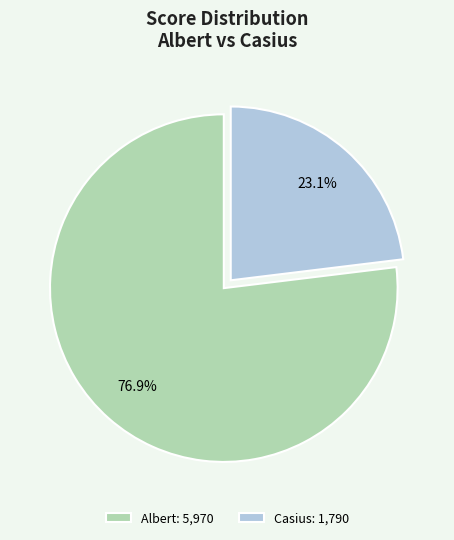

How many slices are in this pie chart?

2